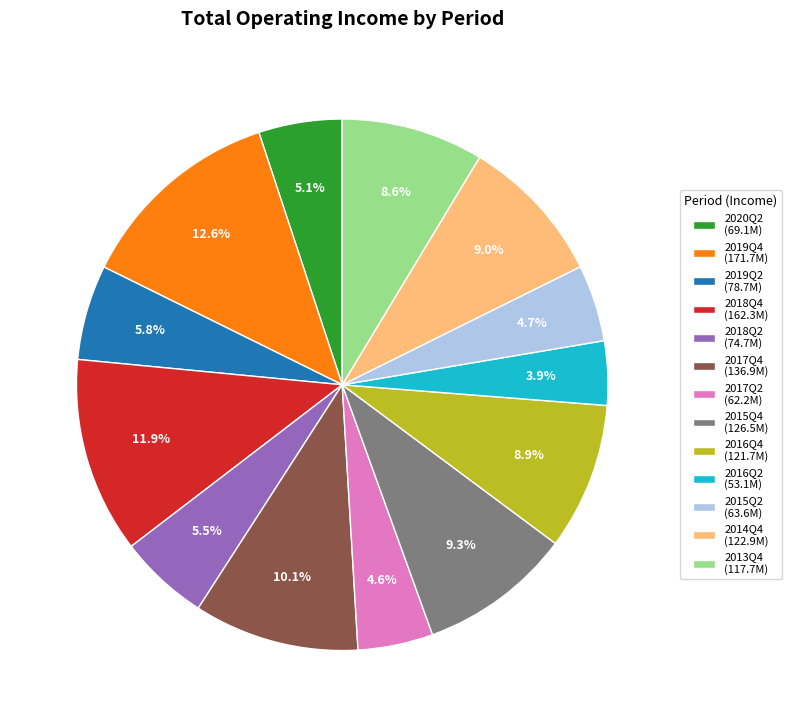

What percentage do 2014Q4 and 2019Q4 together represent?

21.6%